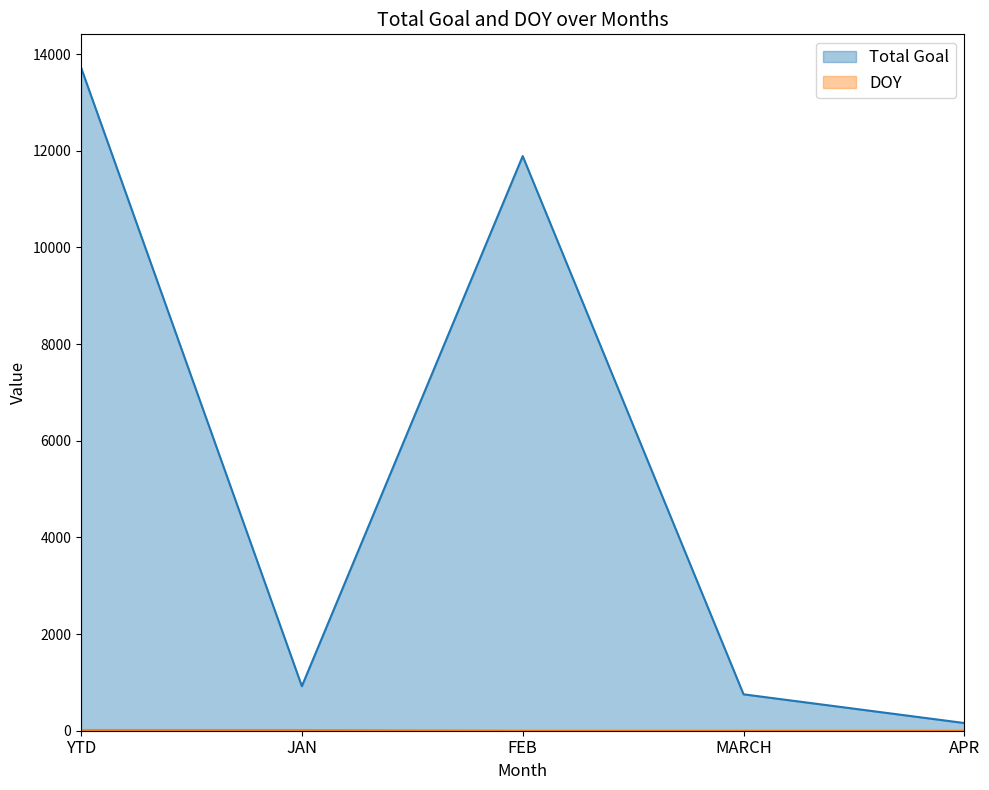

True or false: DOY has a value of 20 at YTD.

False